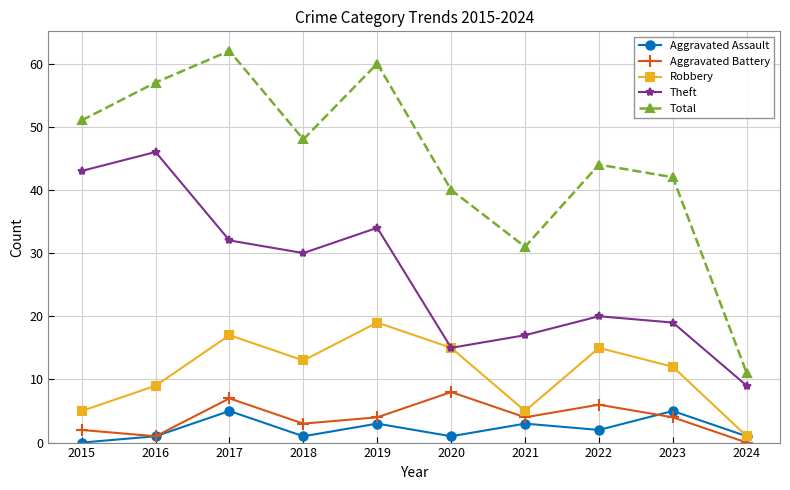

Count the number of data series in this chart.

5